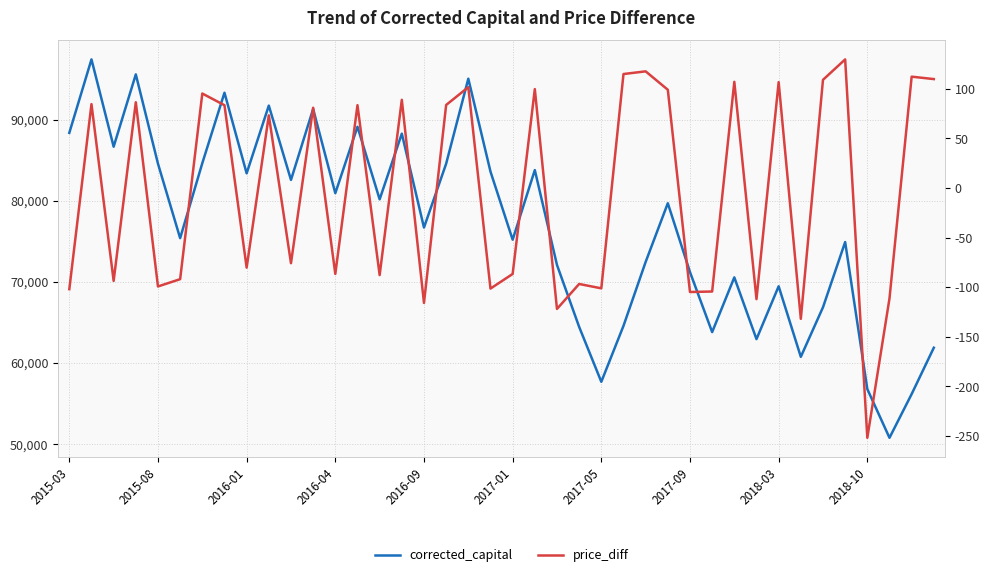

Where is corrected_capital nearest to the value 74103?

35